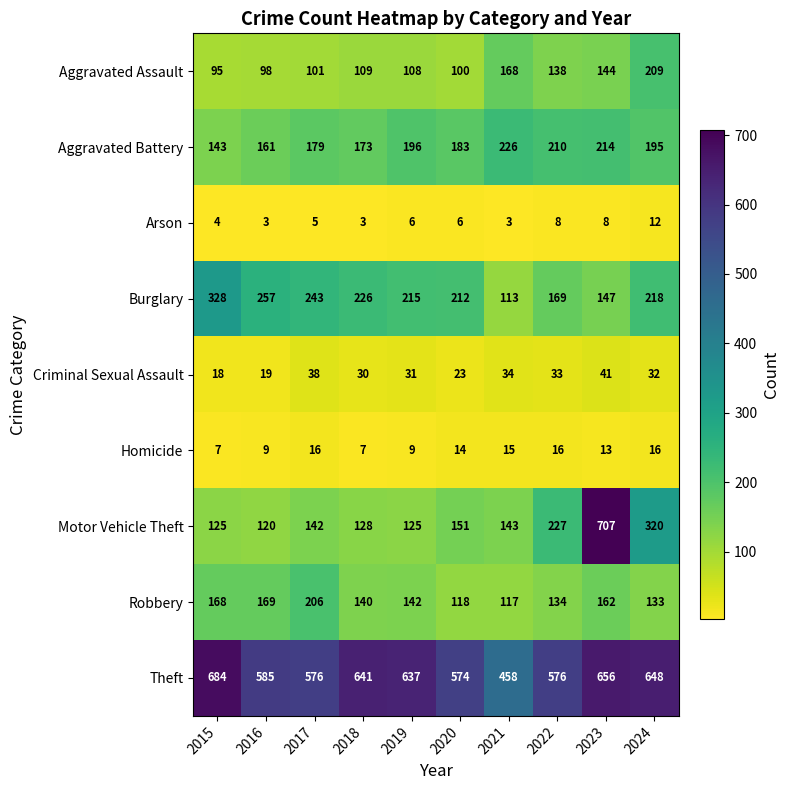

What is the approximate value of Burglary at 2018?

226